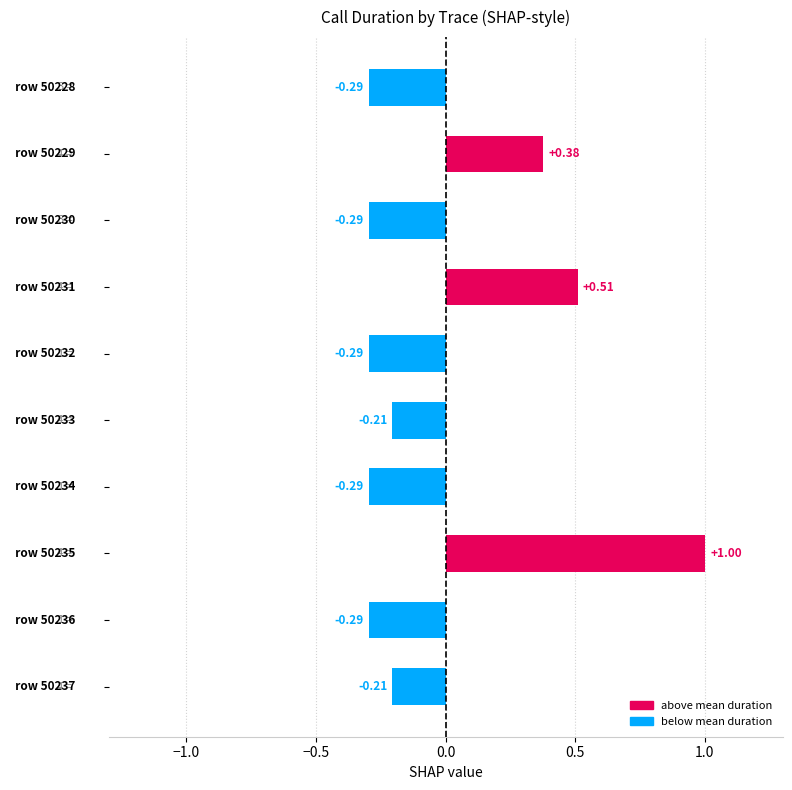

What is the difference between the second highest and minimum values?

0.8